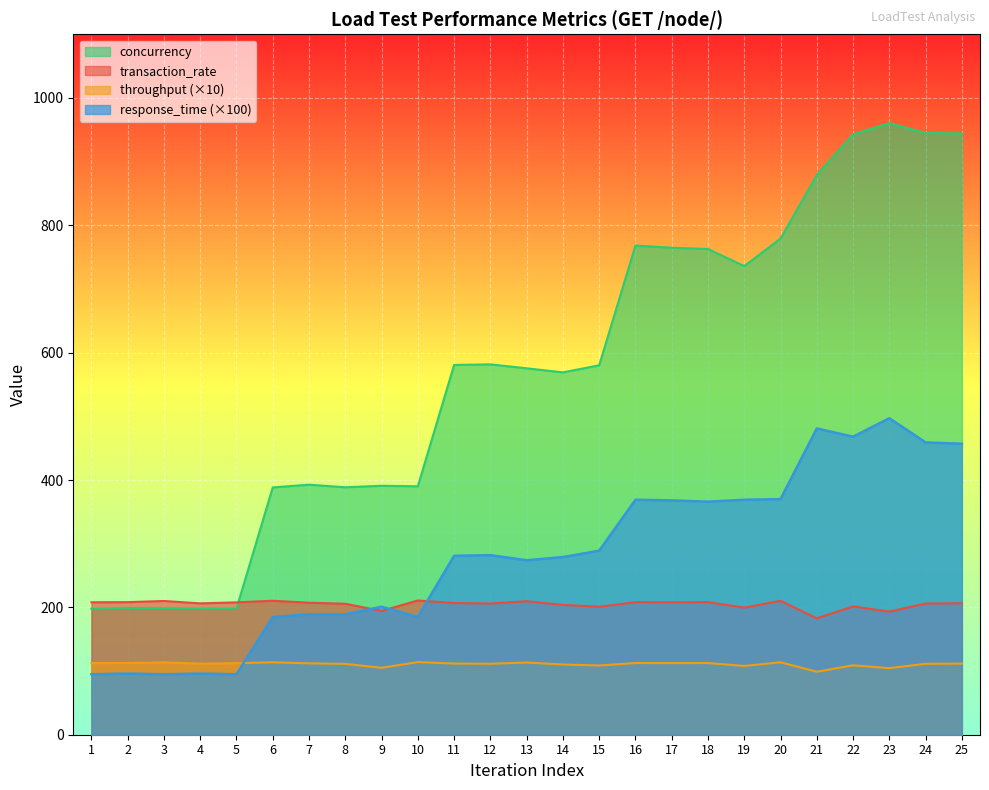

Which series has the largest range (max minus min)?

concurrency